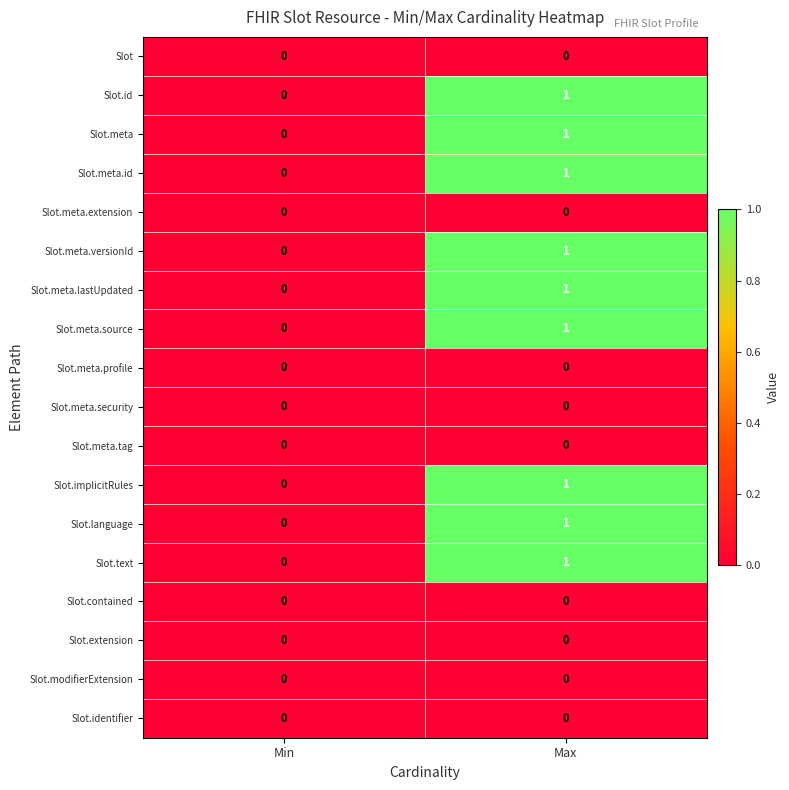

What is the maximum value shown in the chart?

1